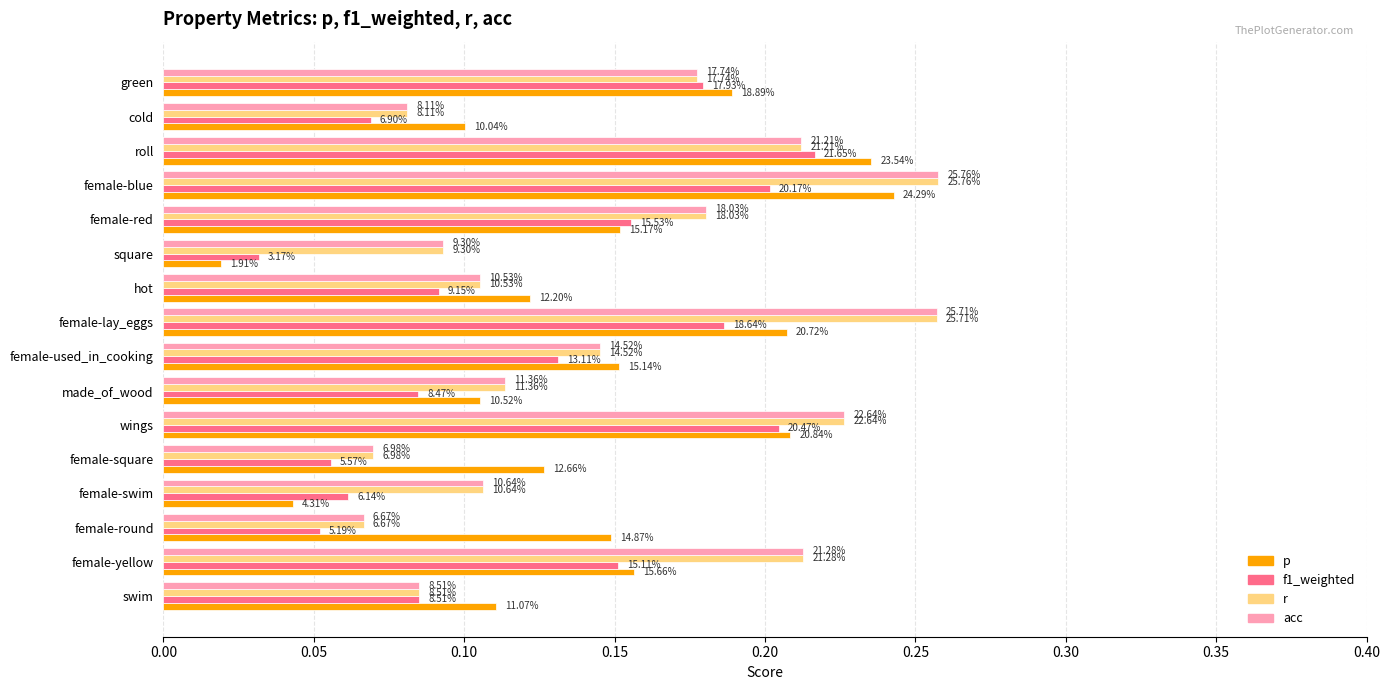

What are all the series names shown in the legend?

p, f1_weighted, r, acc